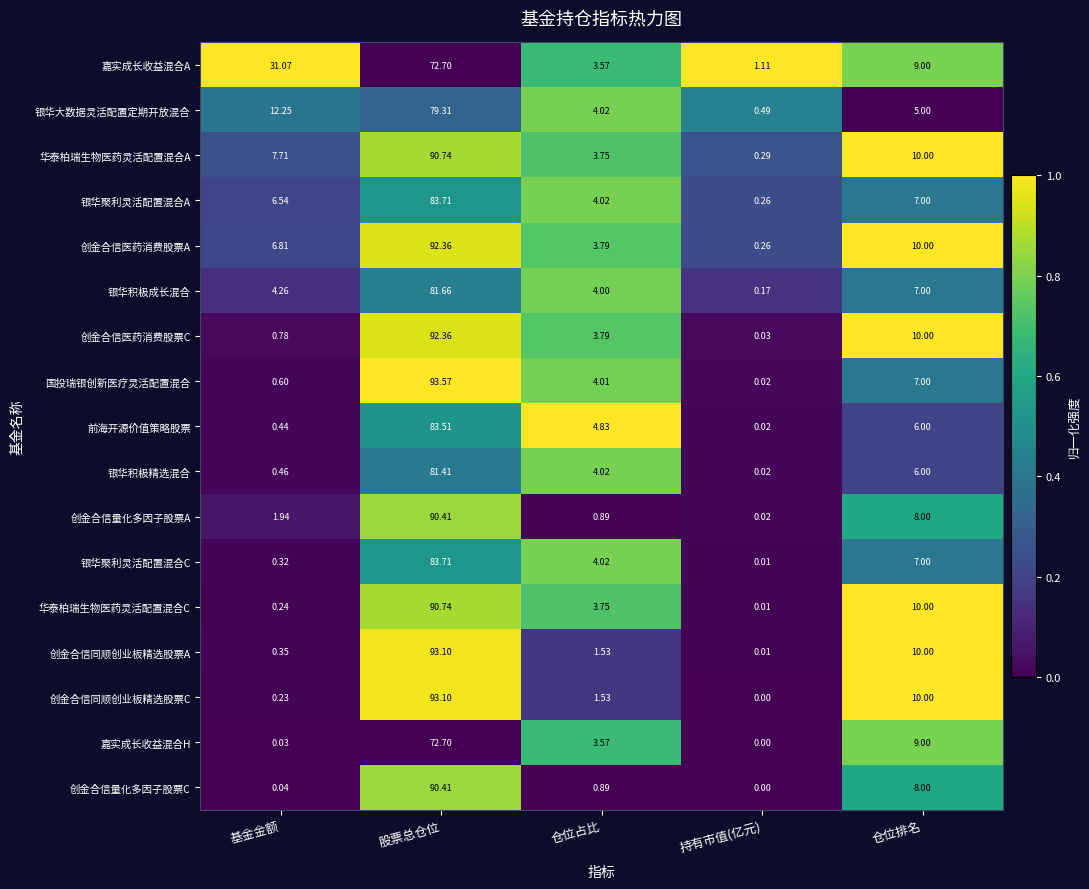

How many series are shown in this chart?

17